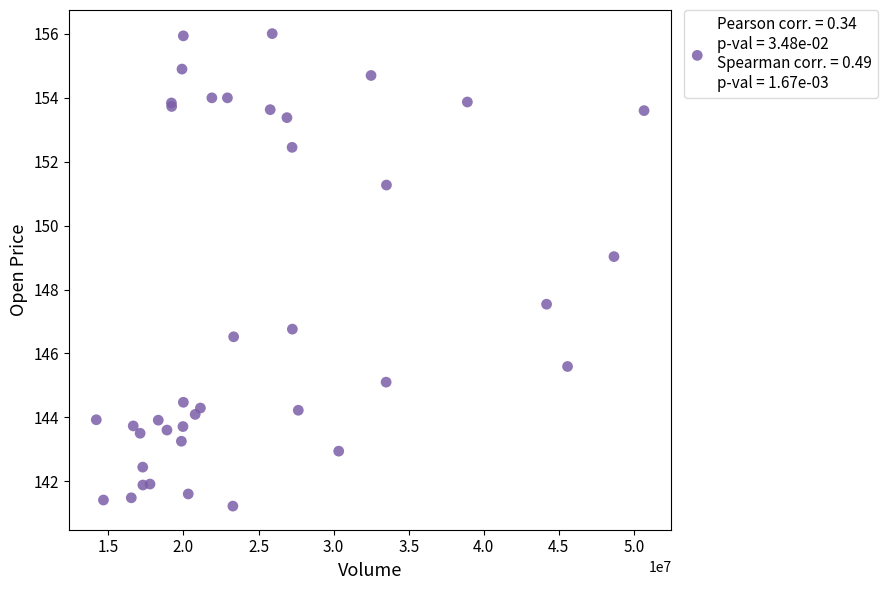

What Y value in the scatter plot is closest to 148?

147.5